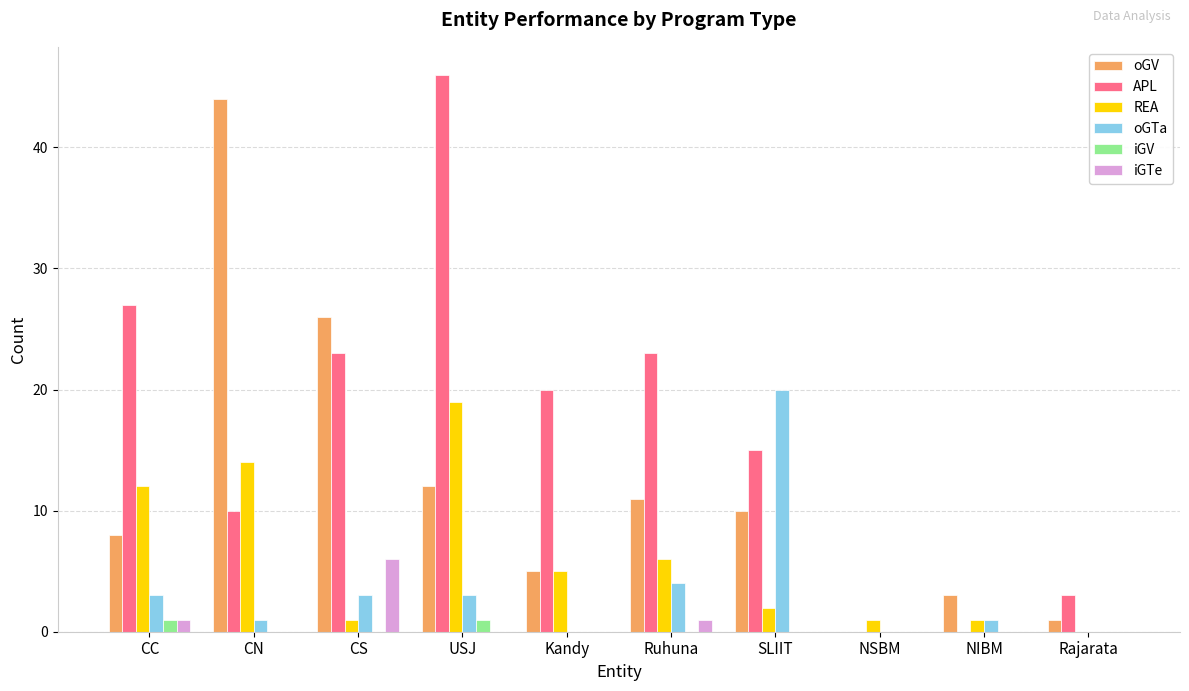

Which series has the largest range (max minus min)?

APL